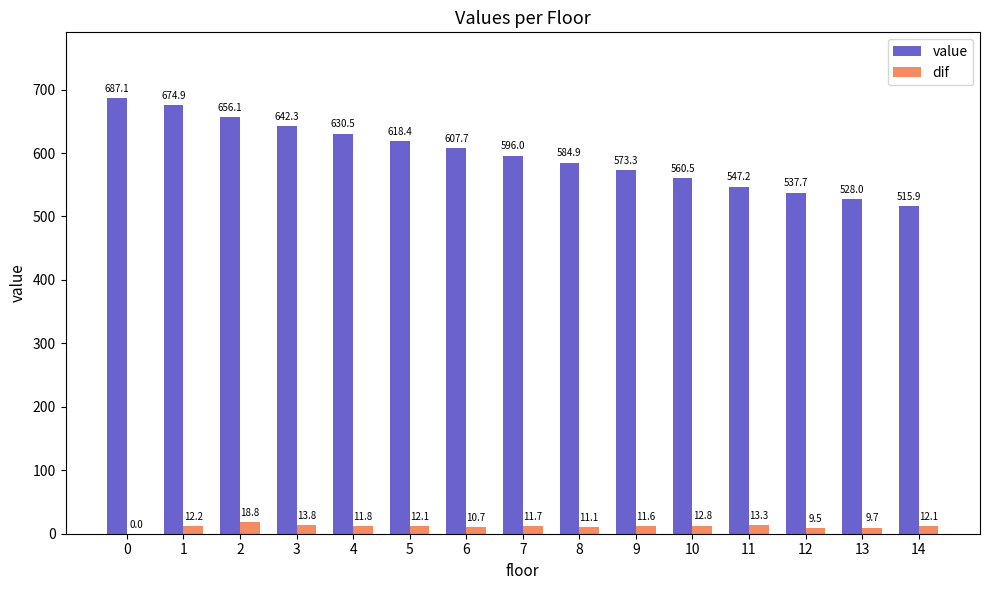

What is the maximum value shown in the chart?

687.1